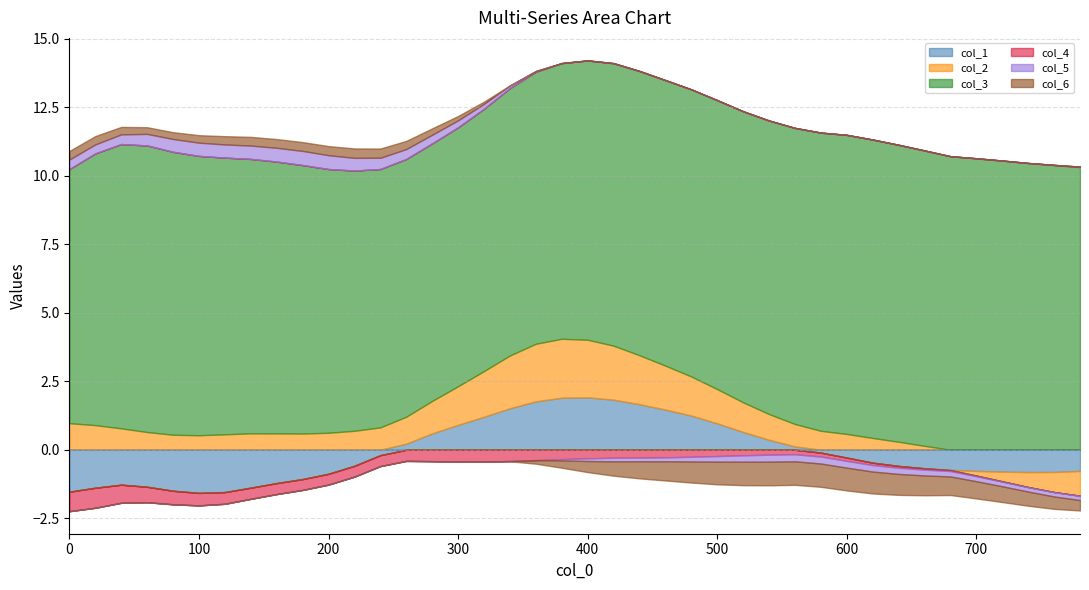

How many values in the col_6 series exceed 0?

17